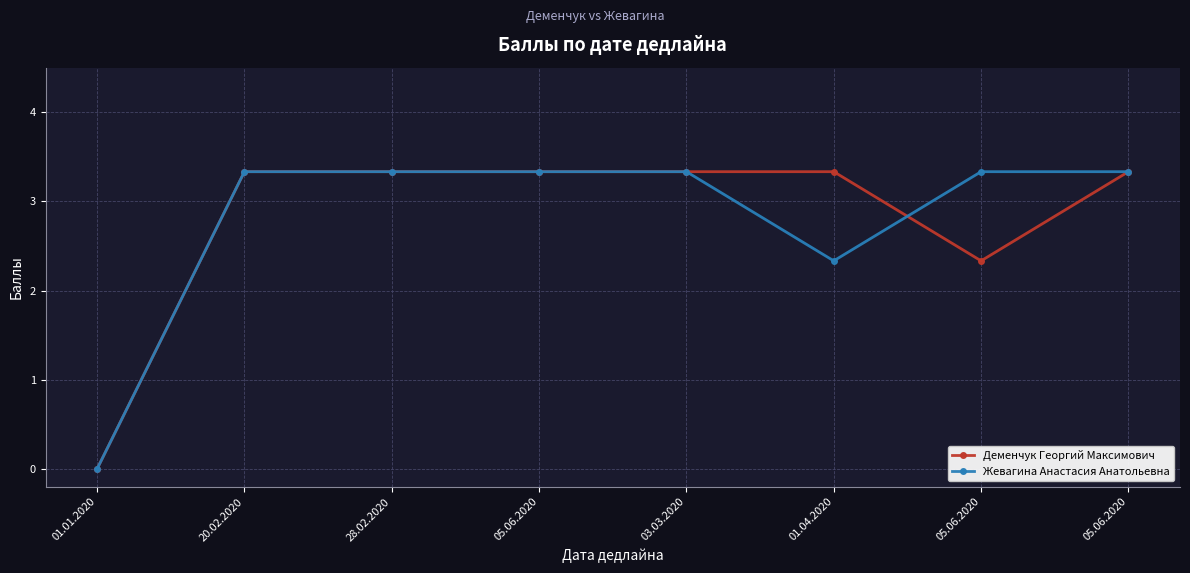

How many lines are shown in the chart?

2